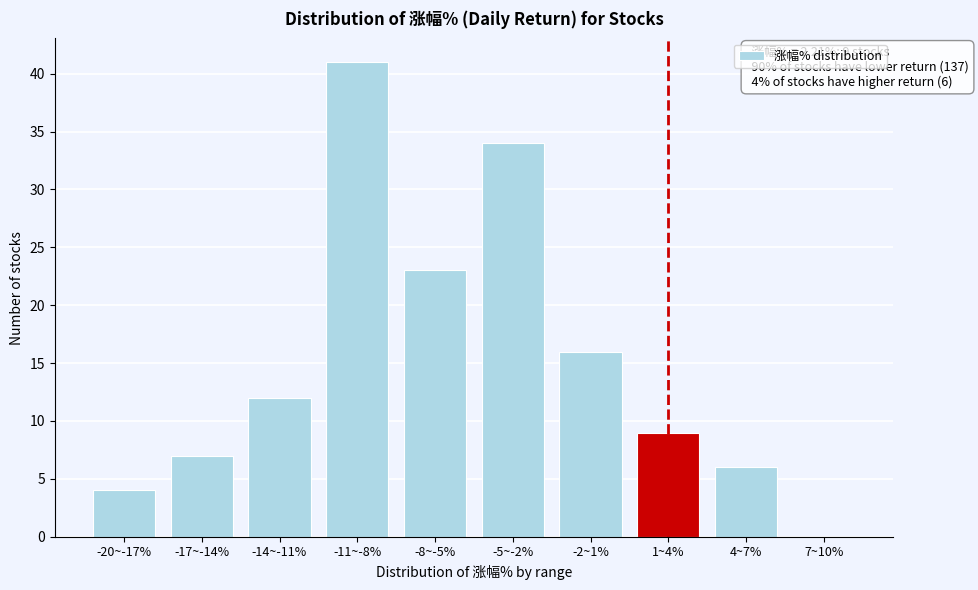

Reading right to left, extract all data points from this chart.

7~10%=0	4~7%=6	1~4%=9	-2~1%=16	-5~-2%=34	-8~-5%=23	-11~-8%=41	-14~-11%=12	-17~-14%=7	-20~-17%=4